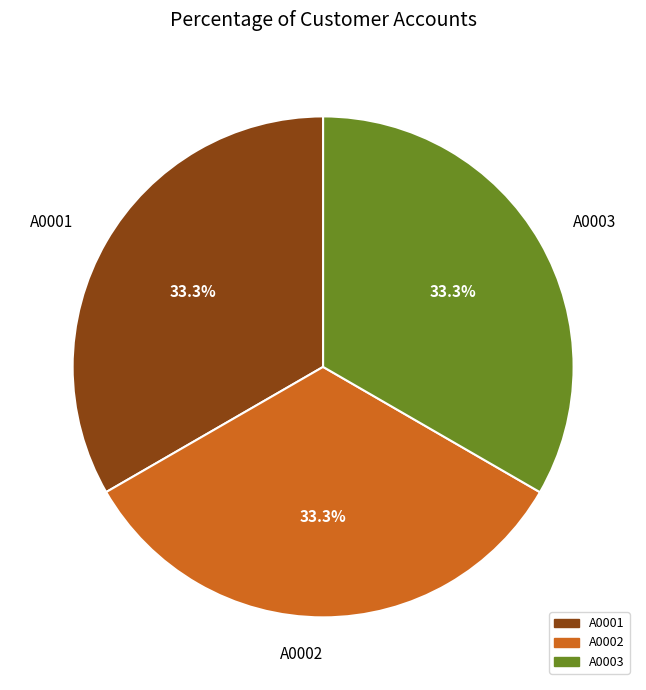

What percentage do A0001 and A0002 together represent?

66.7%